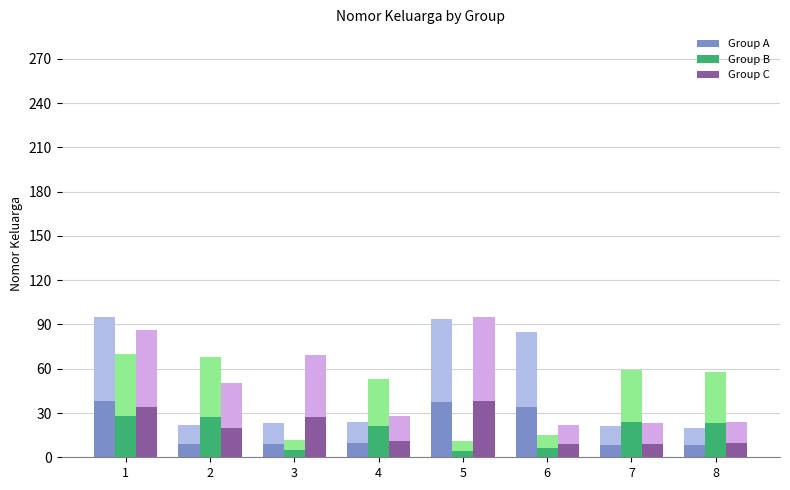

What is the sum of all Group A values?

153.6